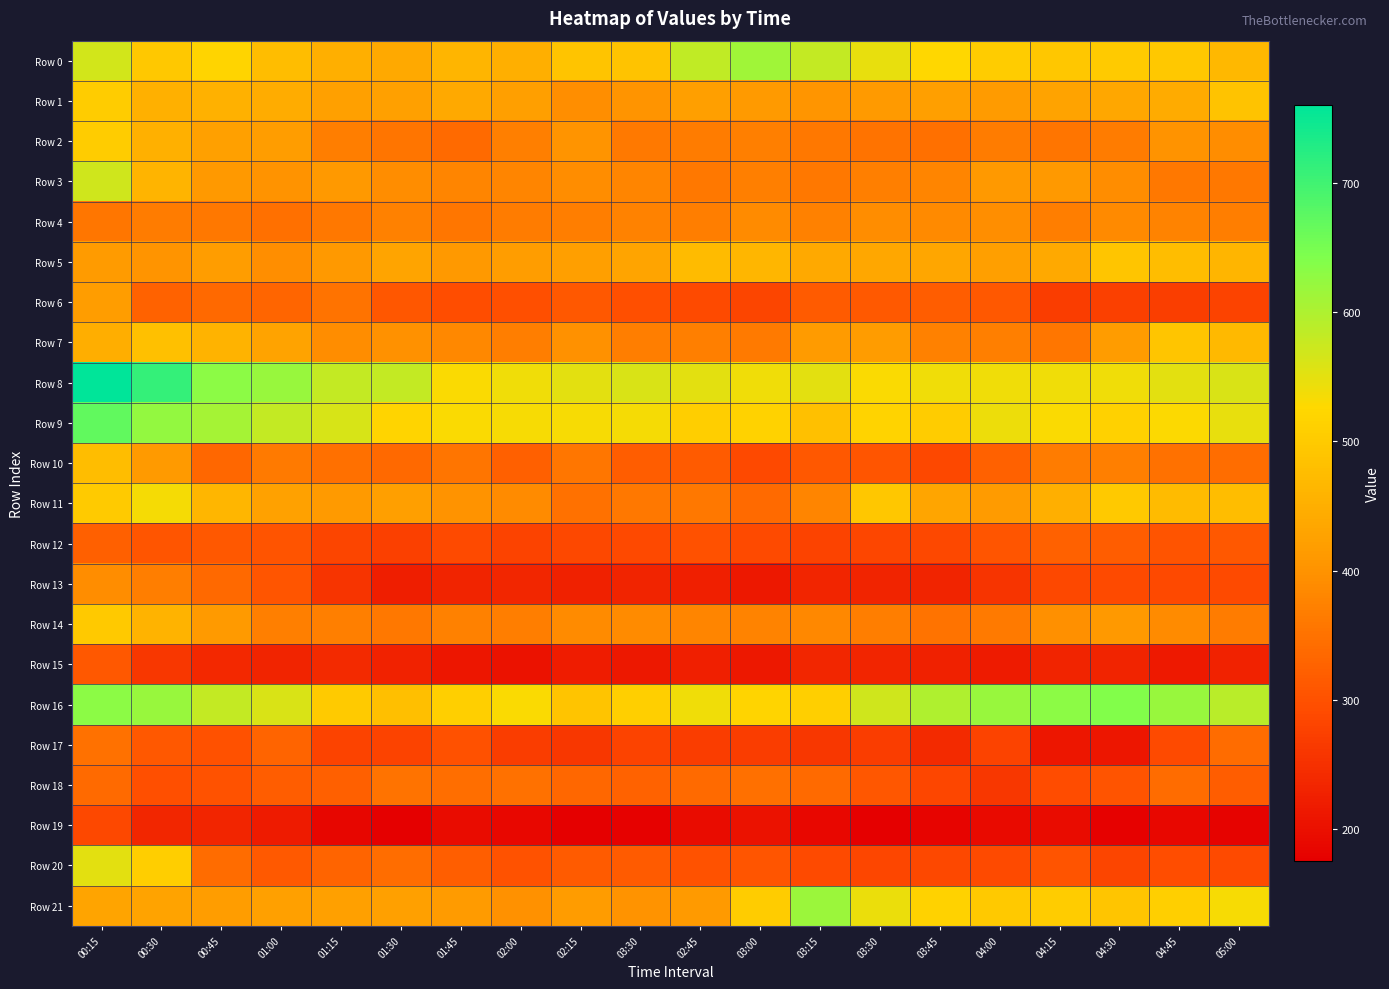

Which series has the largest total across all categories?

Row 8